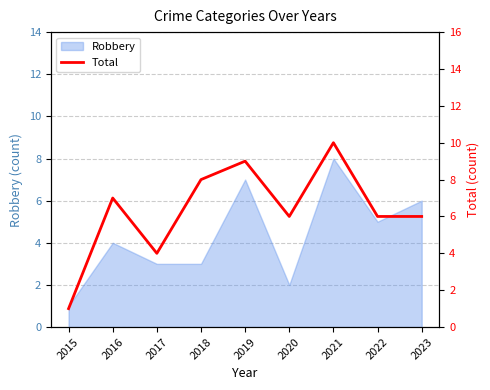

How many values are below 6?

2